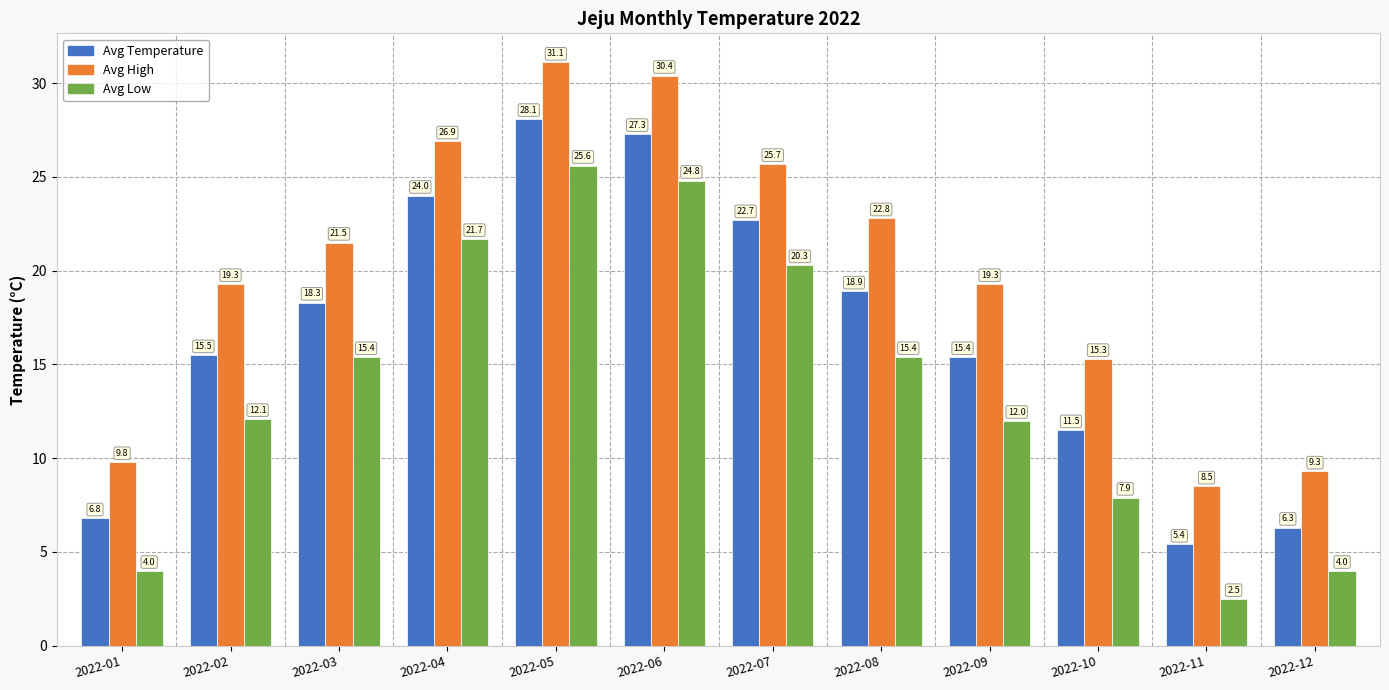

What is the smallest value displayed?

2.5